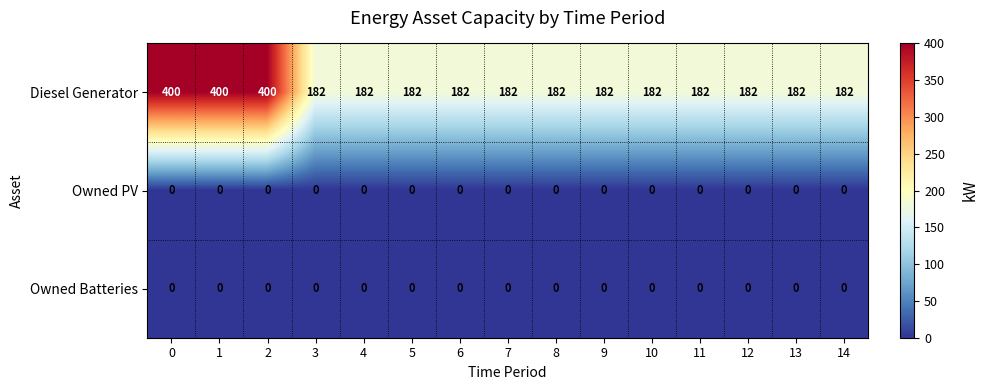

The Owned Batteries series shows 0 at 6. True or false?

True